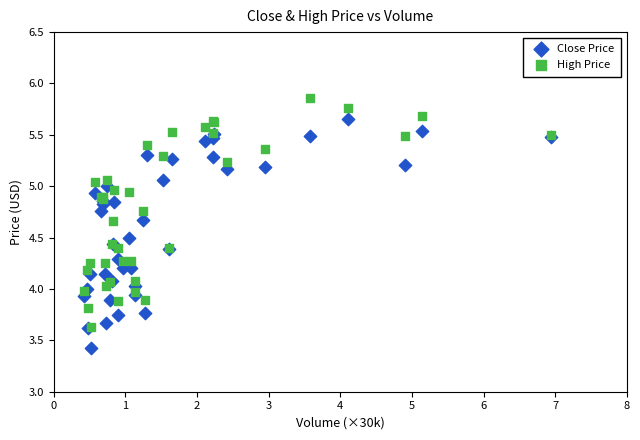

What are all the series names shown in the legend?

Close Price, High Price